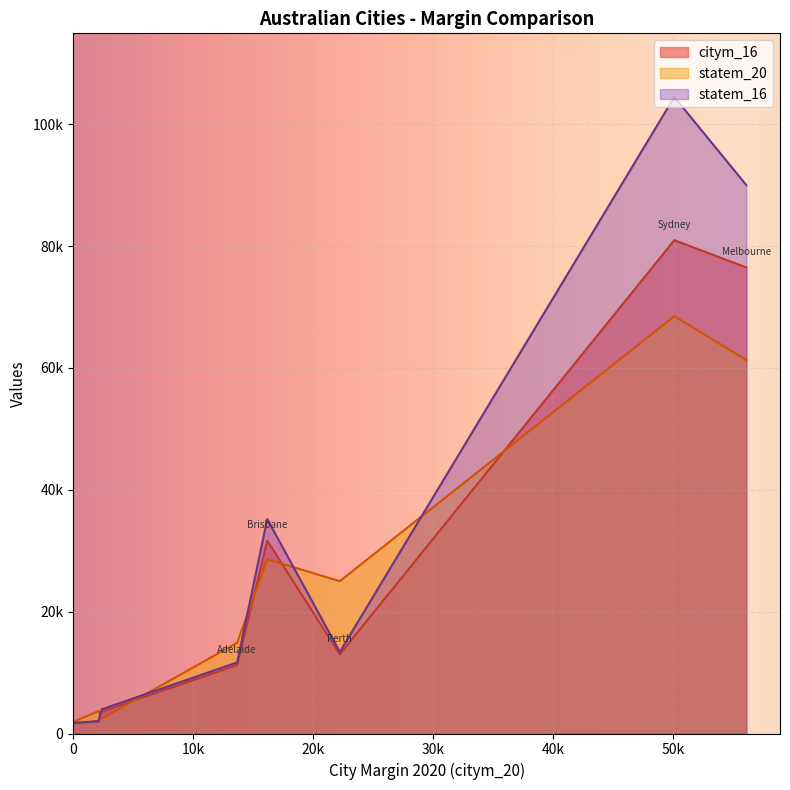

What is the total value across all series at Adelaide?

37811